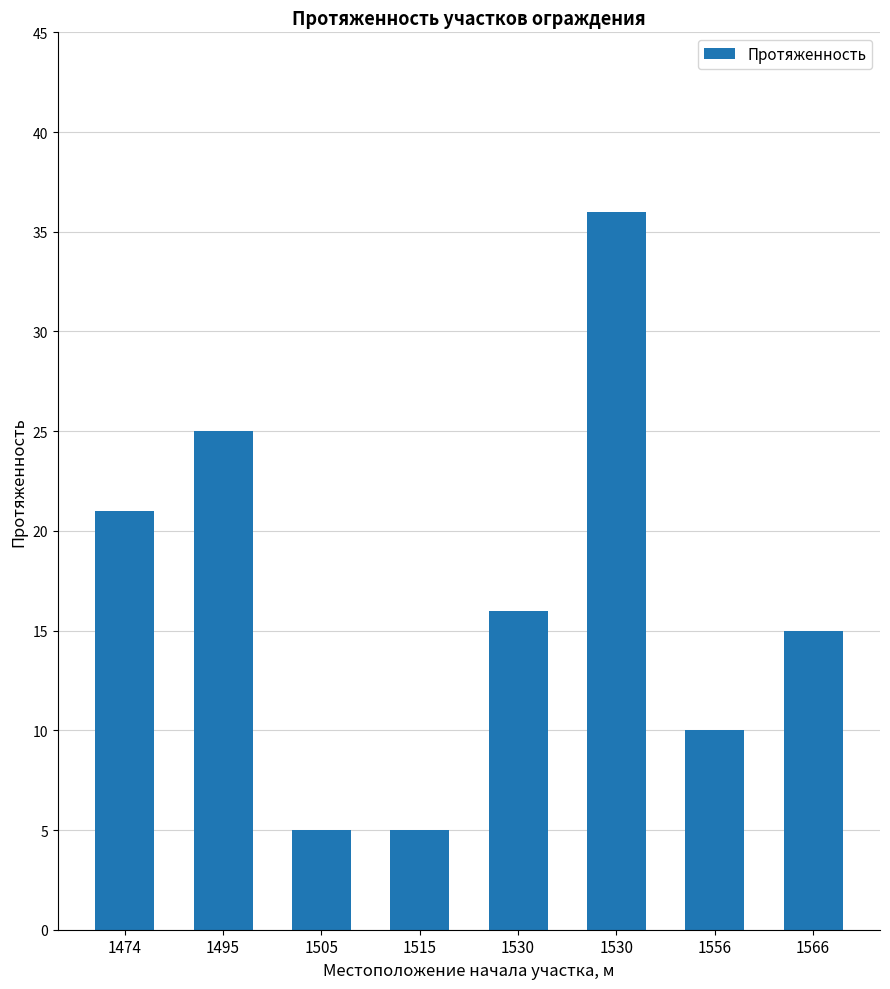

Read the value at 1495.

25